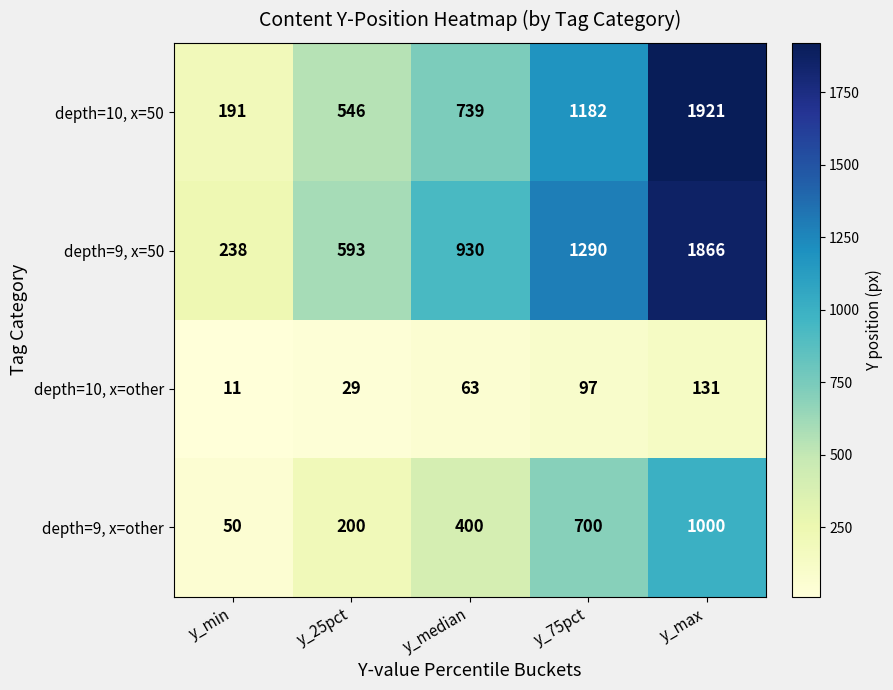

How many data points does each series have?

5